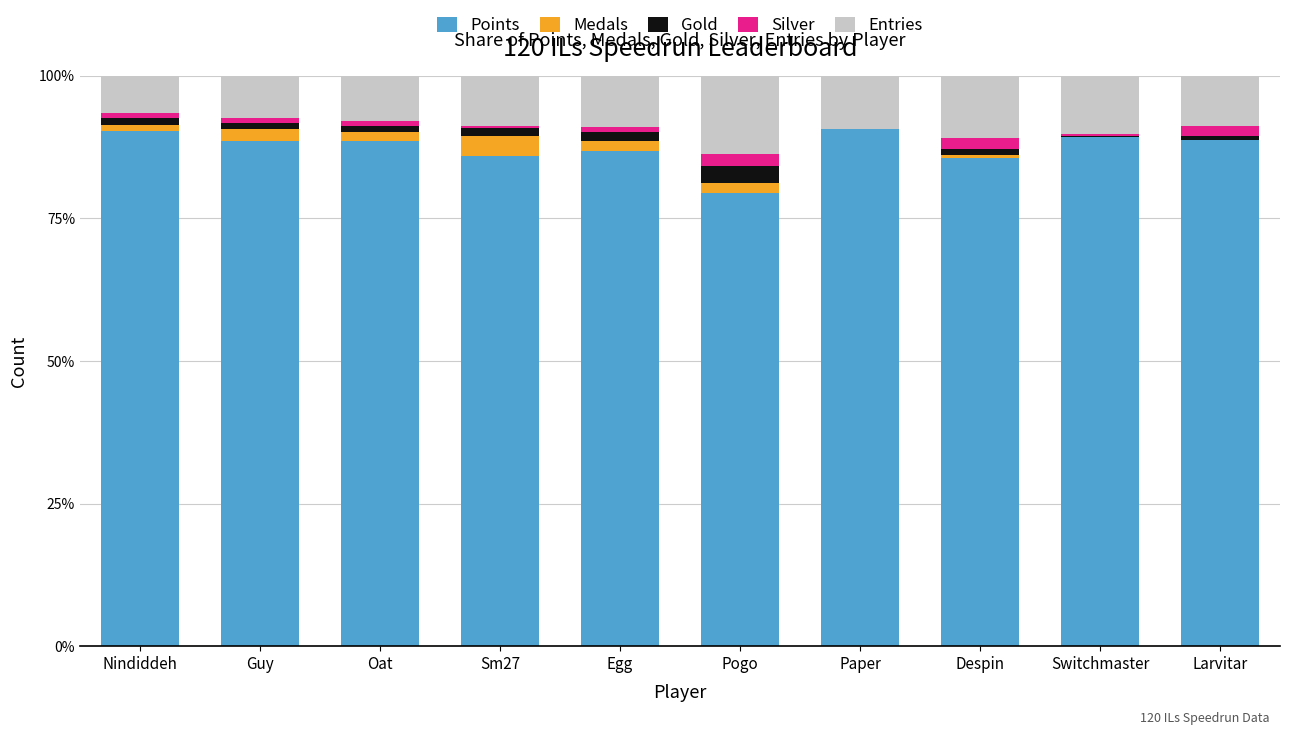

At Egg, list the series in order from smallest to largest.

Silver, Gold, Medals, Entries, Points